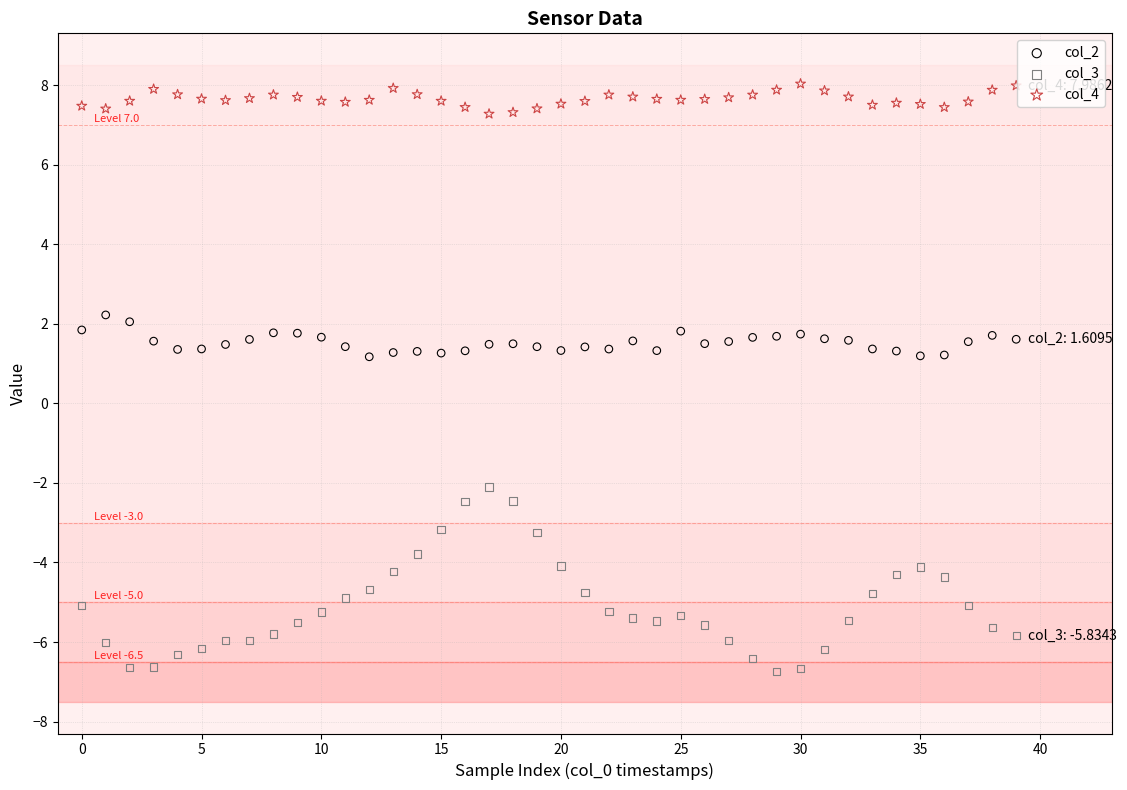

Which series contains the highest Y value?

col_4